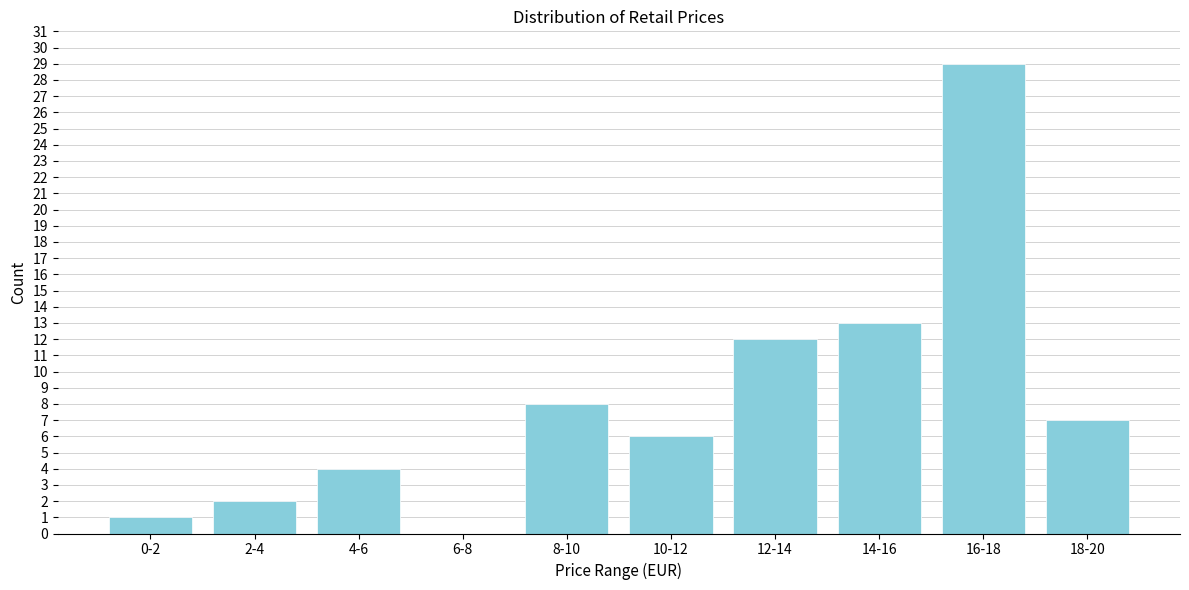

Where is the data nearest to the value 14?

14-16